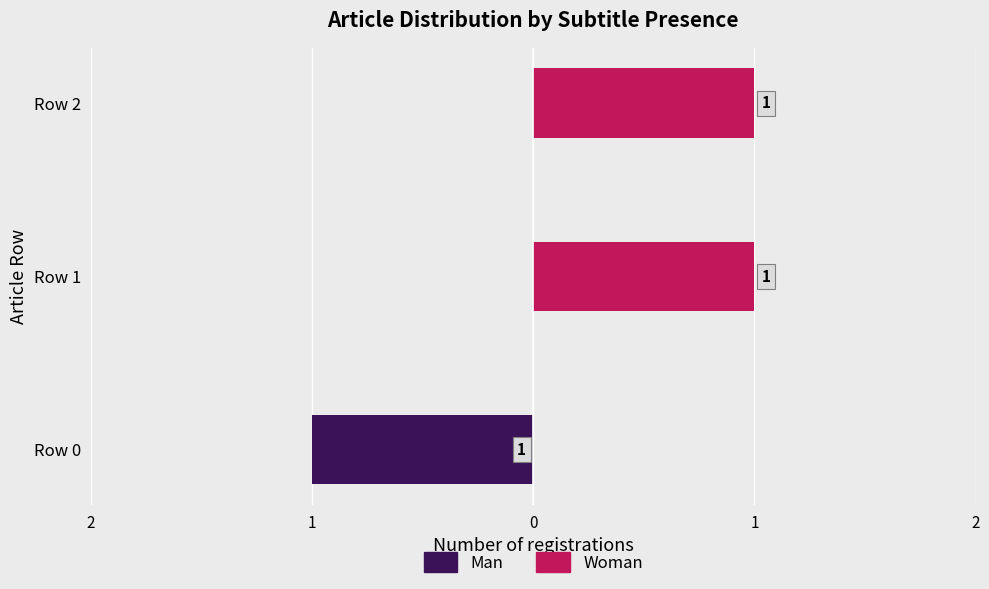

Is it true that Man equals -2 at Row 0?

False